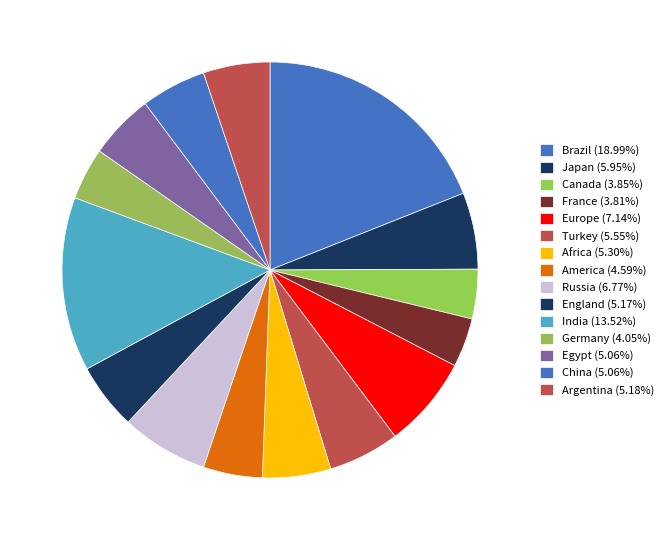

Rank the categories by value from highest to lowest.

Brazil, India, Europe, Russia, Japan, Turkey, Africa, Argentina, England, China, Egypt, America, Germany, Canada, France